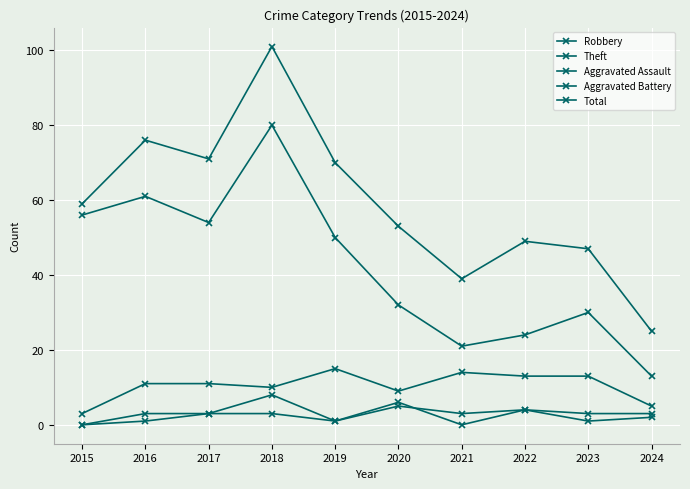

The value of Total at 2023 is 12. True or false?

False